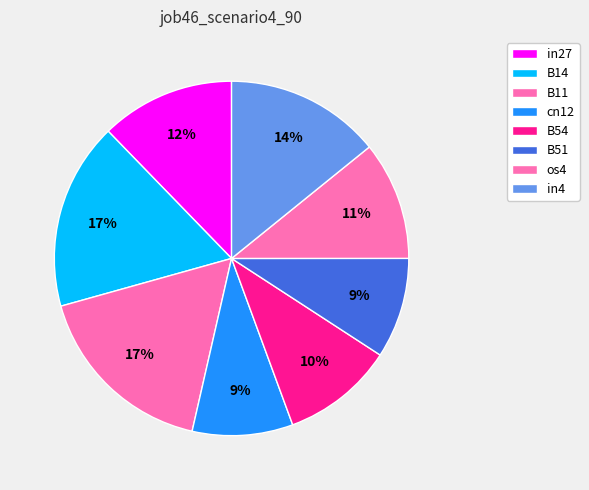

How many segments does this pie chart have?

8